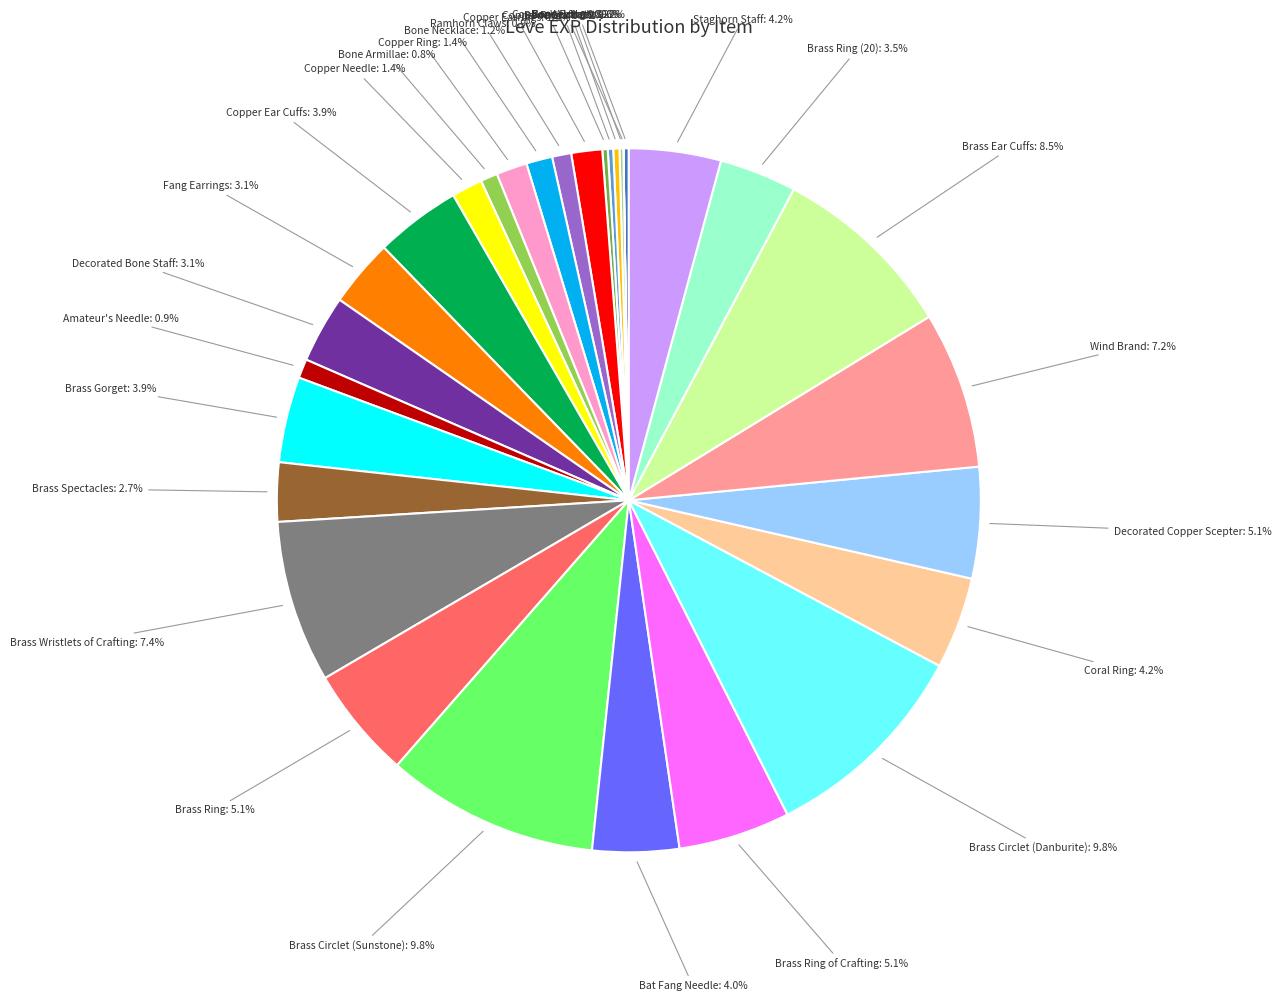

To the nearest percent, what is the combined percentage of Bone Hora and Brass Ring (20)?

4%